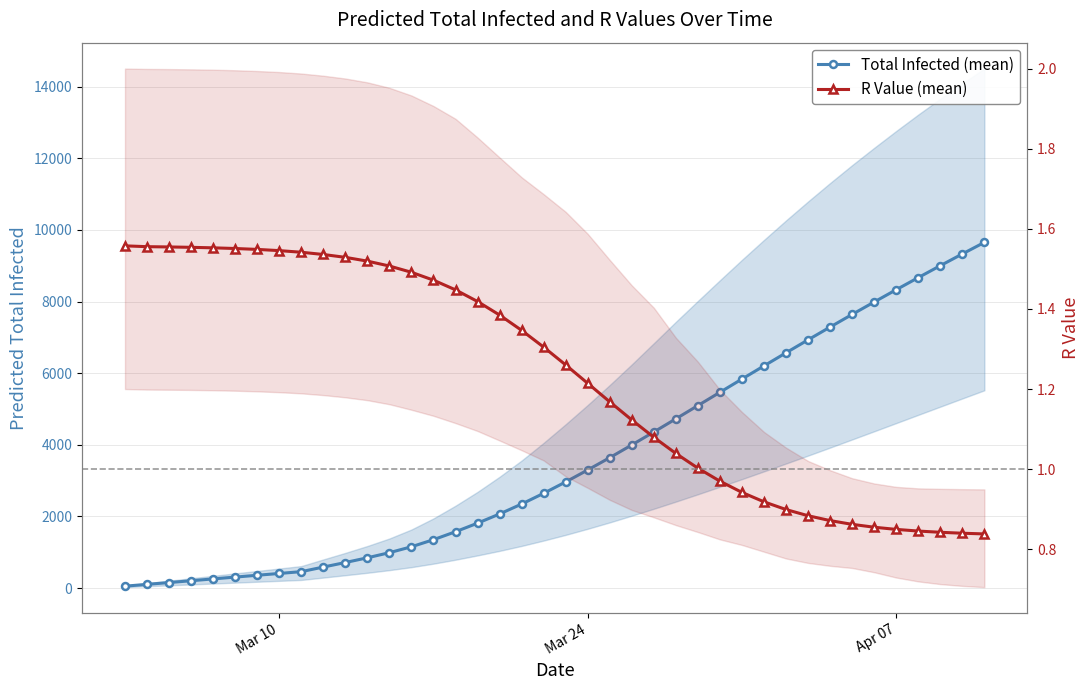

What is the difference between the second highest and second lowest values in the Total Infected (mean) series?

9229.0